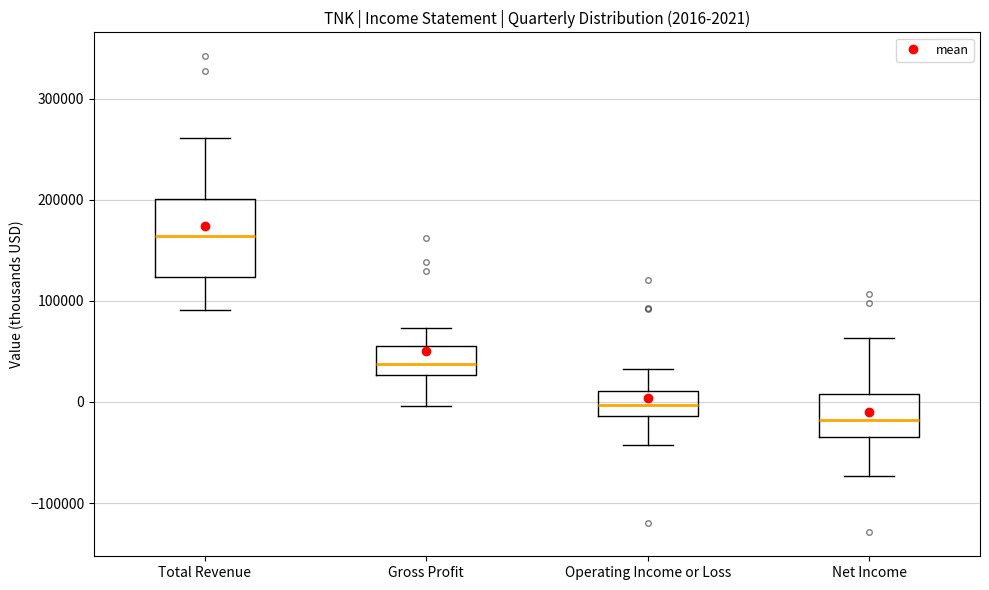

Which box is the tallest, from its lower edge to its upper edge?

Total Revenue